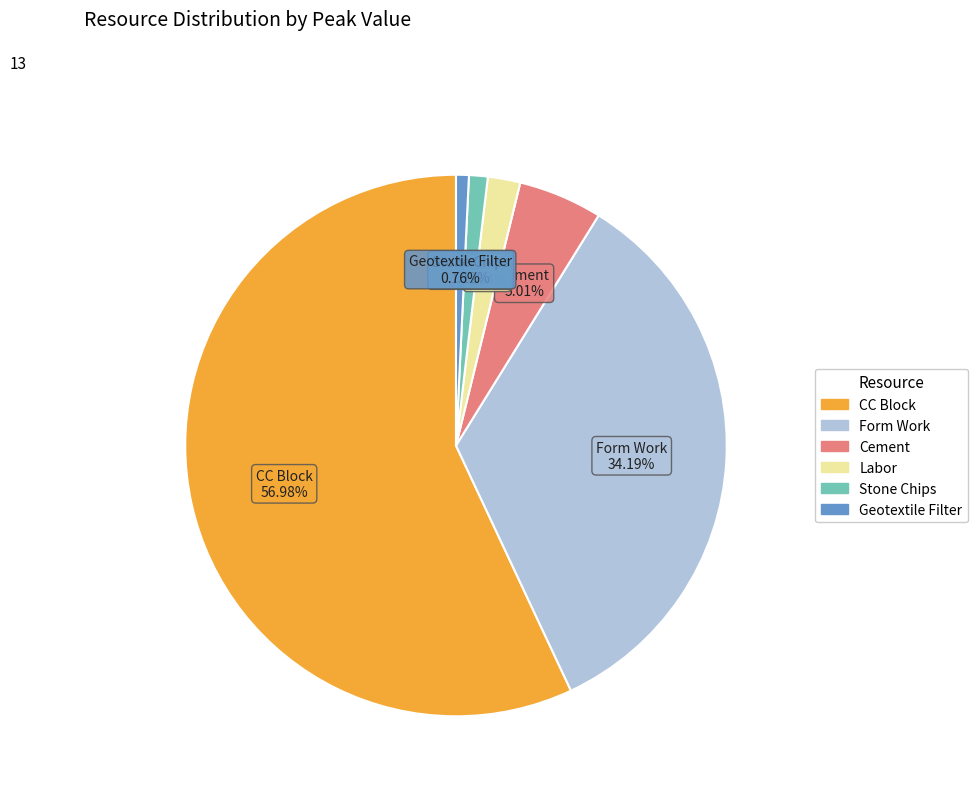

How many slices are in this pie chart?

6